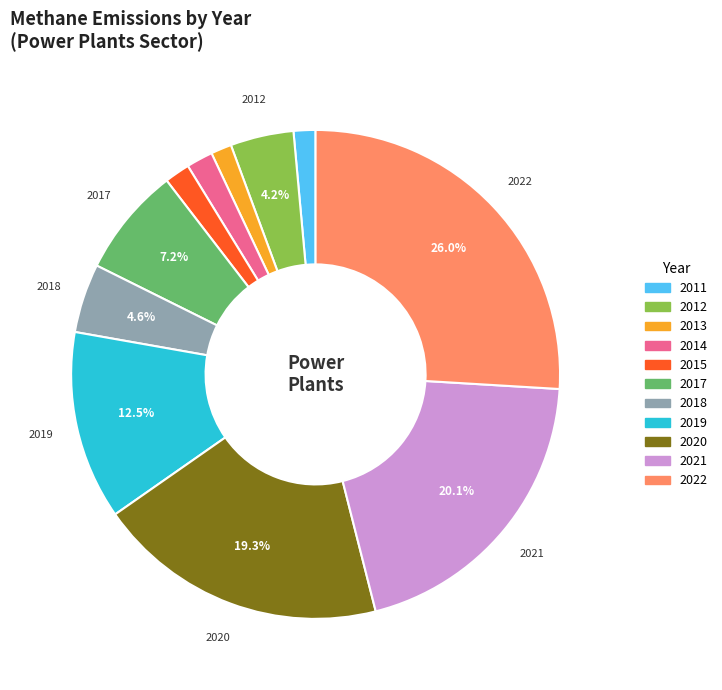

Is the sum of 2014 and 2011 greater than half?

No